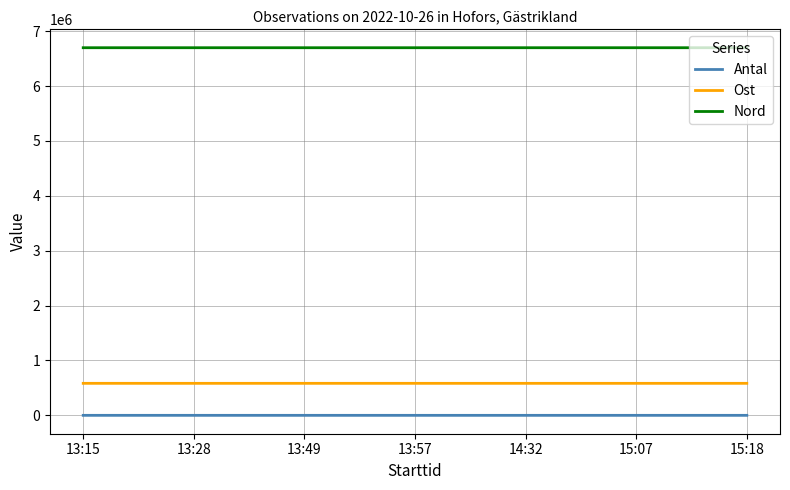

The value of Ost at 14:32 is 583149.2. True or false?

True